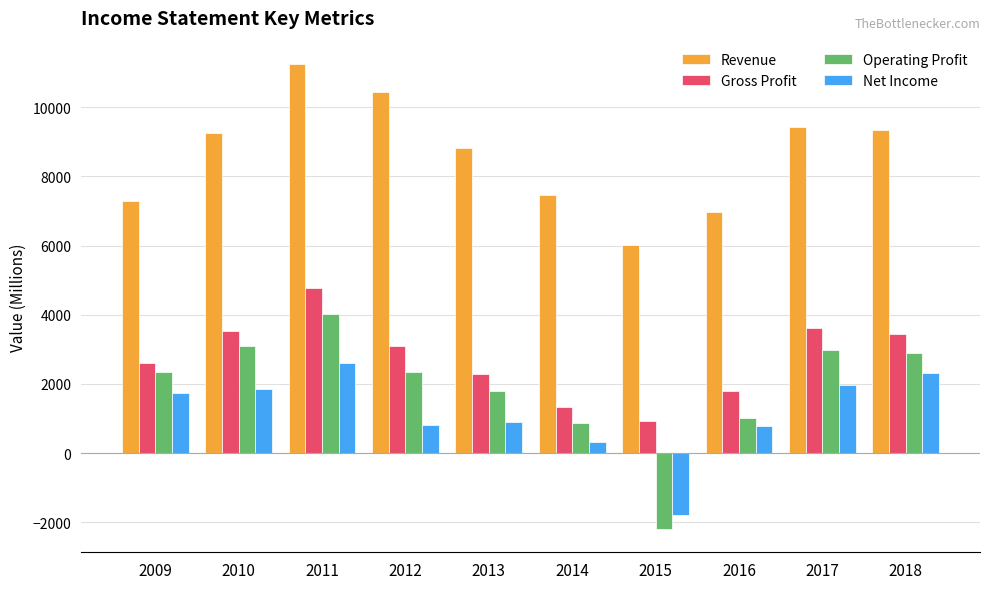

Which category has the lowest value in the Gross Profit series?

2015